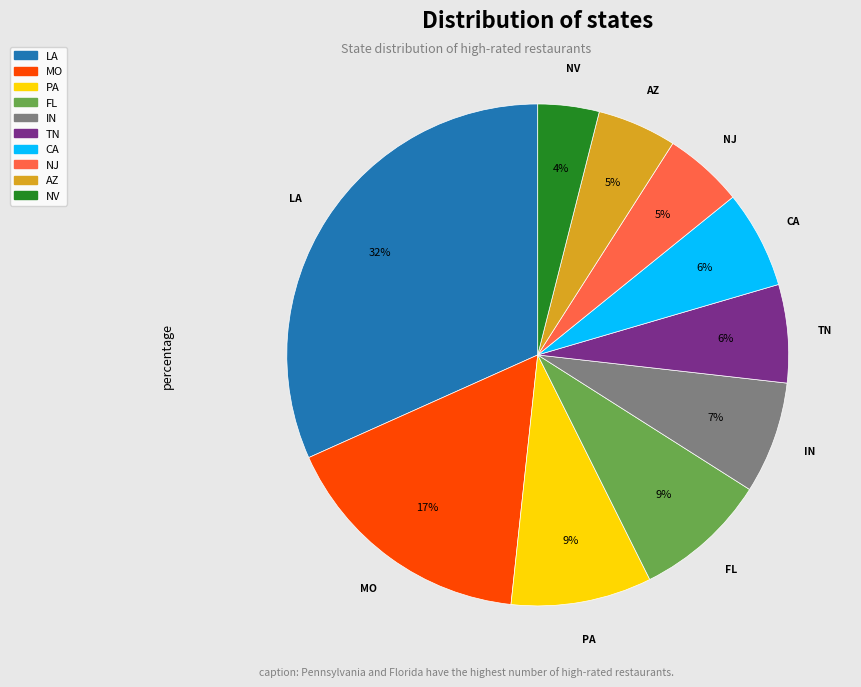

Does any single category account for the majority?

No